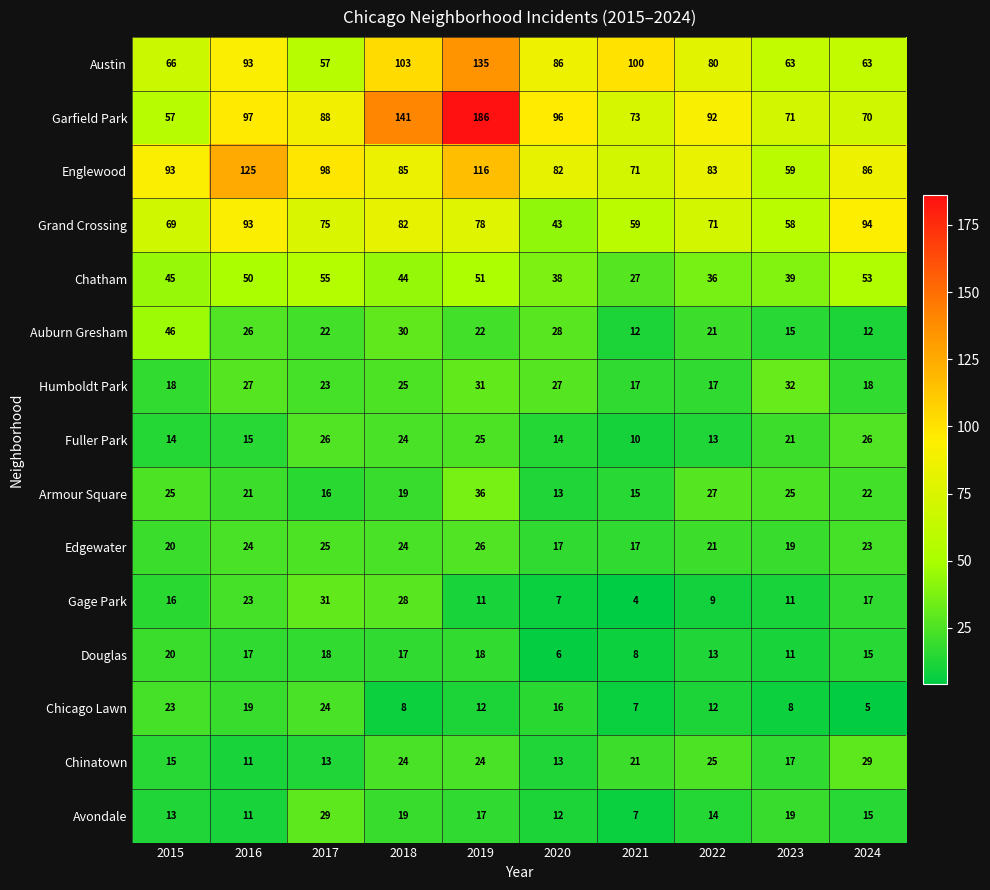

The value of Douglas at 2024 is 6. True or false?

False